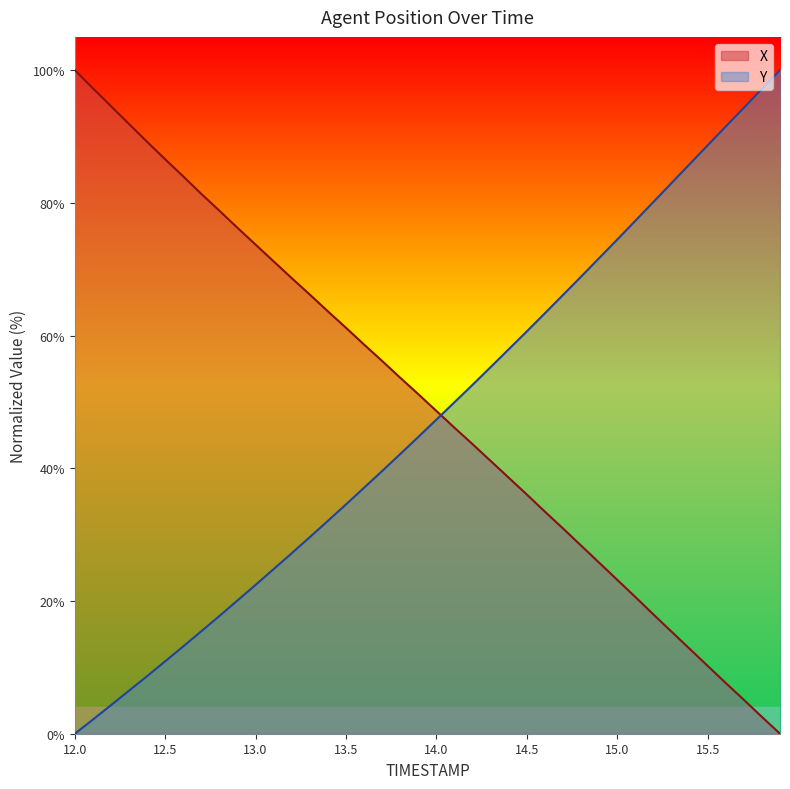

What is the difference between the maximum and minimum values in the Y series?

100.0